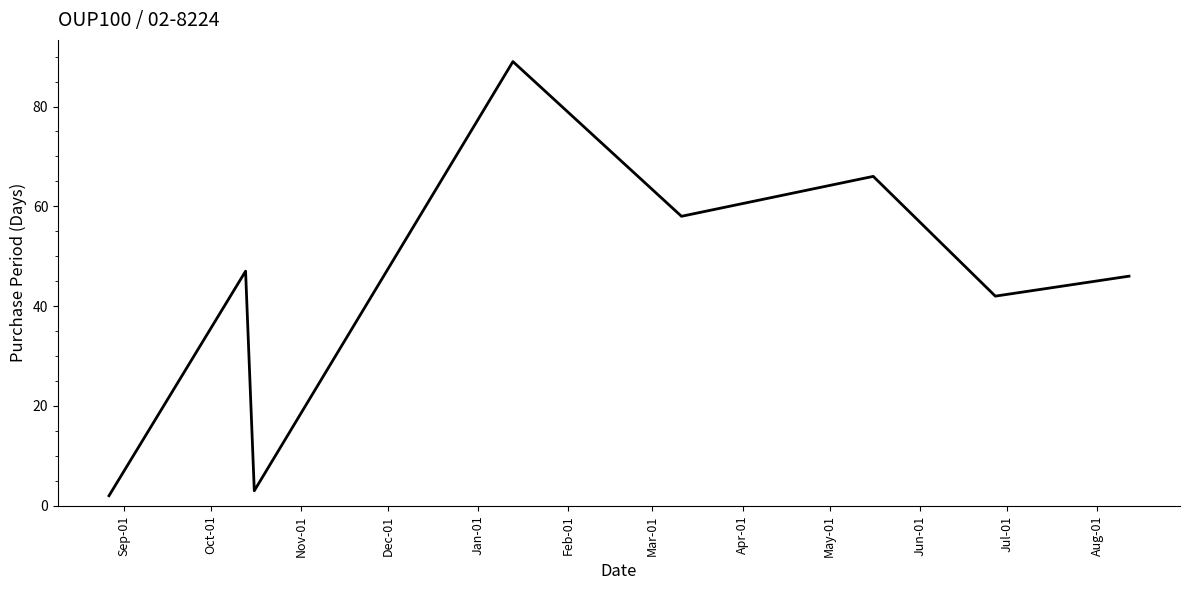

What is the average value?

44